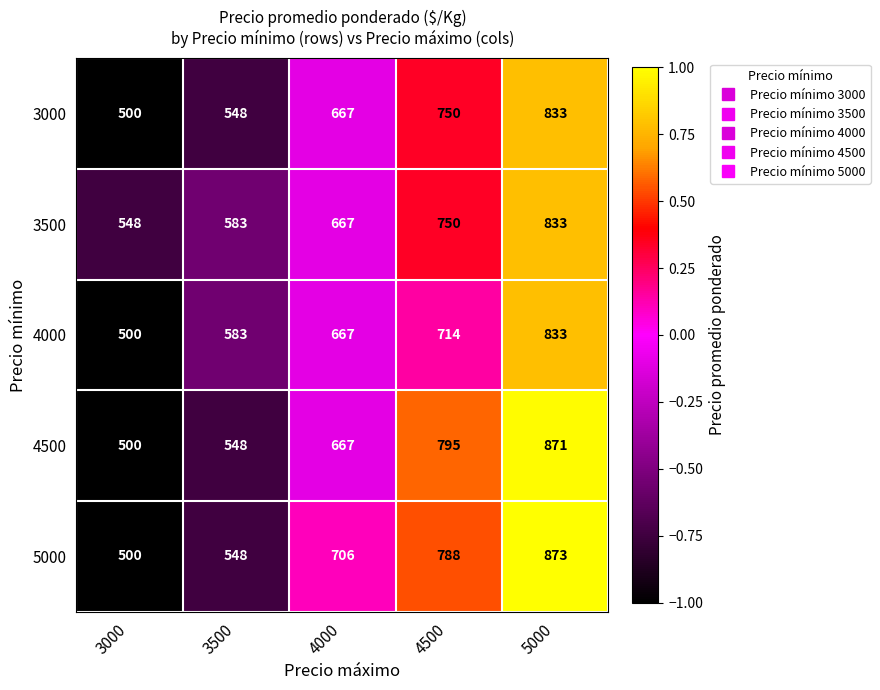

Reading left to right, transcribe all the data shown in this chart.

3000: 3000=500	3500=548	4000=667	4500=750	5000=833
3500: 3000=548	3500=583	4000=667	4500=750	5000=833
4000: 3000=500	3500=583	4000=667	4500=714	5000=833
4500: 3000=500	3500=548	4000=667	4500=795	5000=871
5000: 3000=500	3500=548	4000=706	4500=788	5000=873